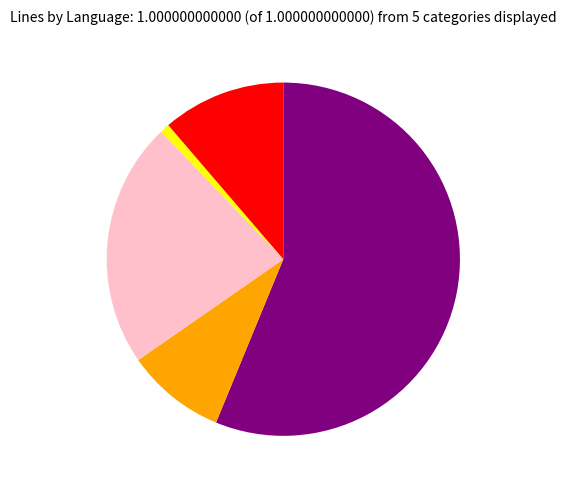

Is there any slice that represents more than half of the pie?

Yes